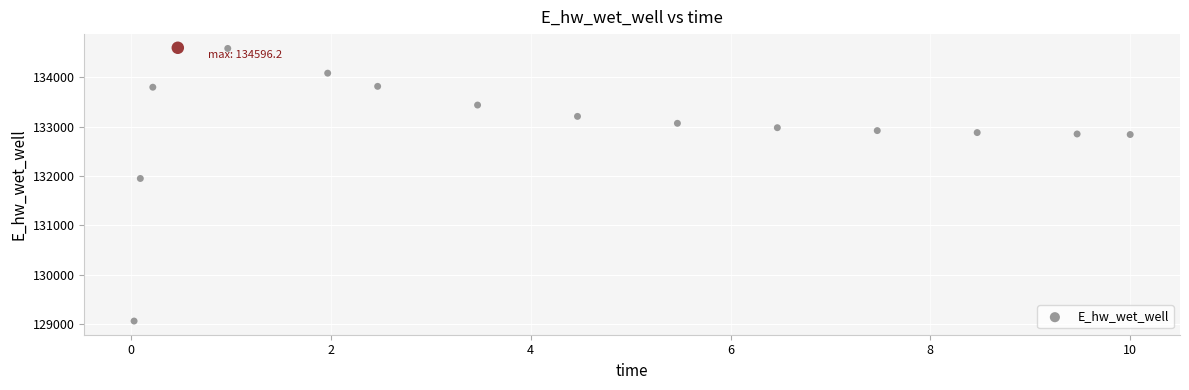

What is the range of X values (max minus min)?

10.0